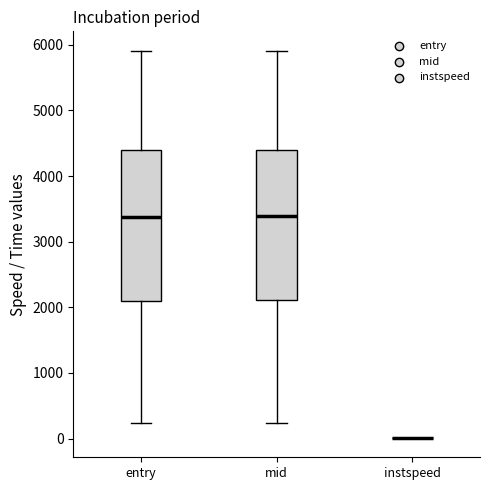

Reading left to right, transcribe this box plot: for each box, give where its median line is, the range the box spans, and where its two whiskers end, as read against the y-axis. The values are not printed on the chart, so give them approximately, as read against the axis.

entry: median 3400, box 2100 to 4400, whiskers 200 to 5900
mid: median 3400, box 2100 to 4400, whiskers 200 to 5900
instspeed: box collapsed to a line at 0, whiskers 0 to 0